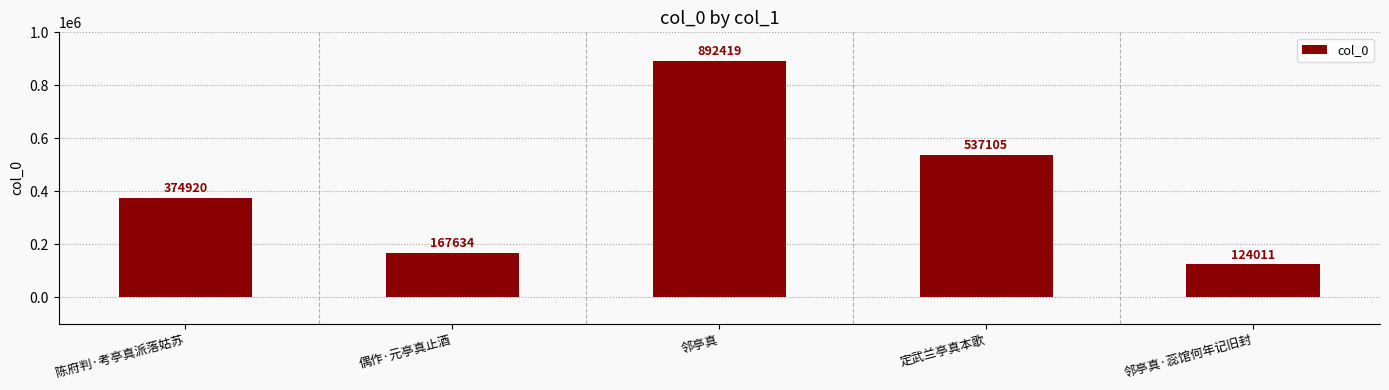

How many series are shown in this chart?

1